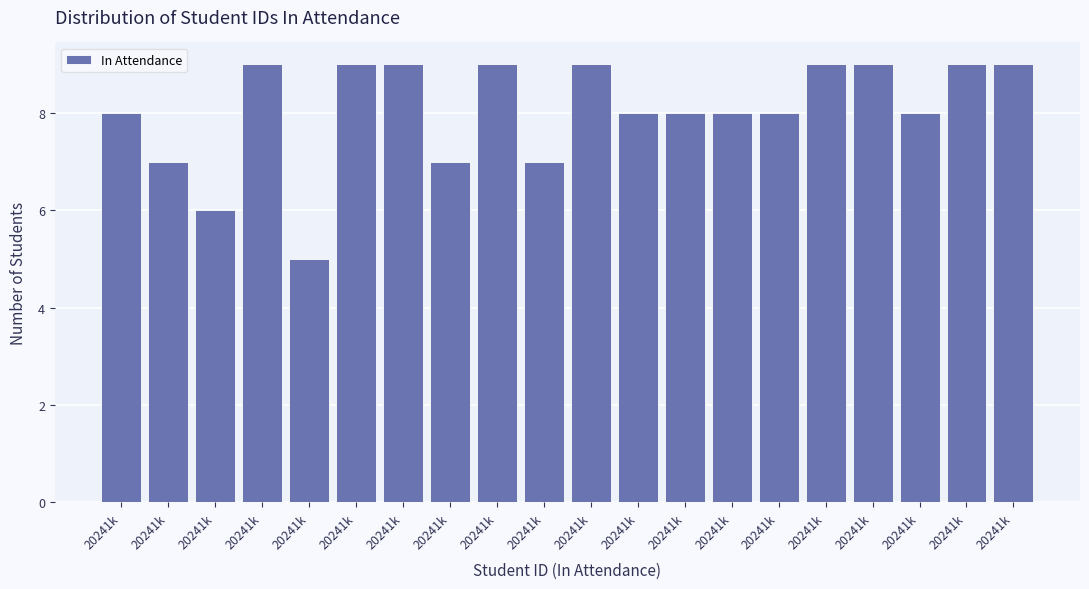

How many series are shown in this chart?

1